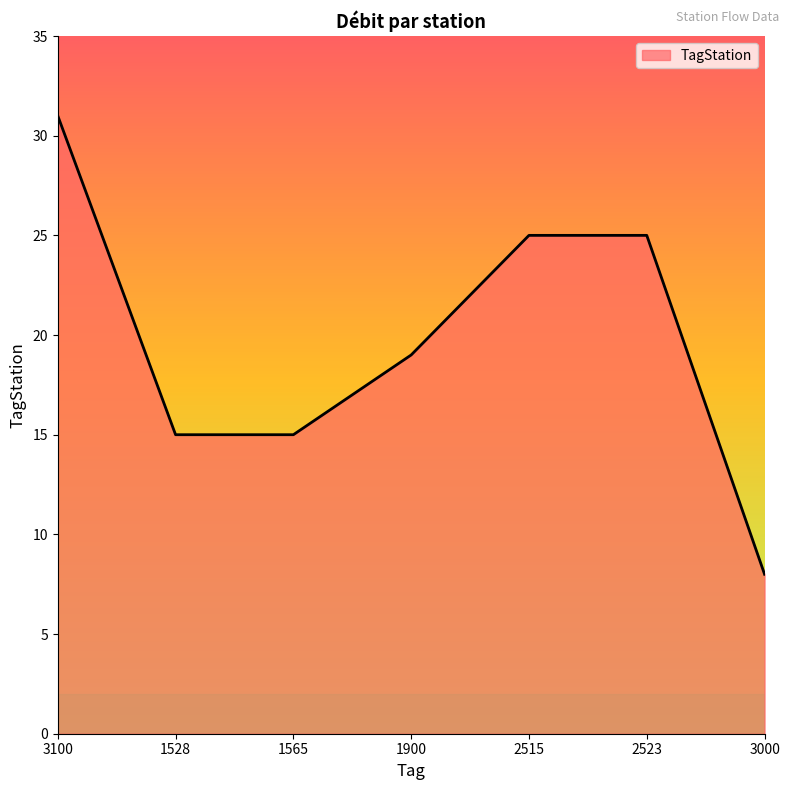

True or false: the data shows 14 at 2515.

False